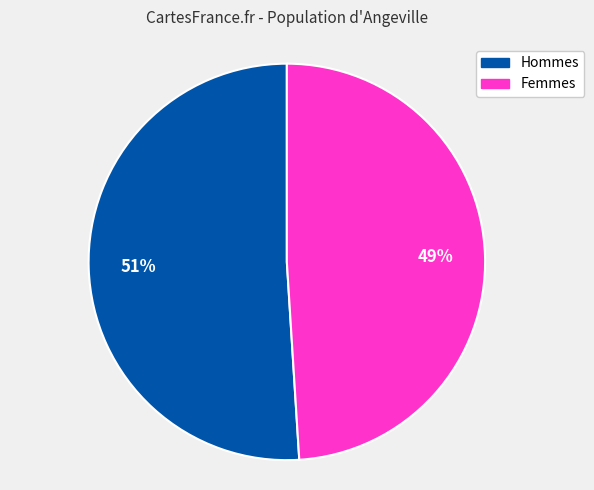

How many slices are in this pie chart?

2